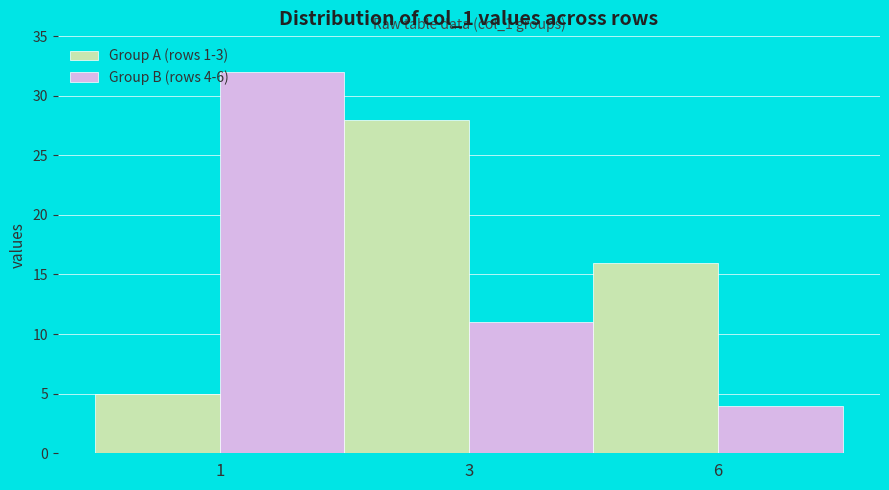

At which label does Group A (rows 1-3) first exceed 16?

3